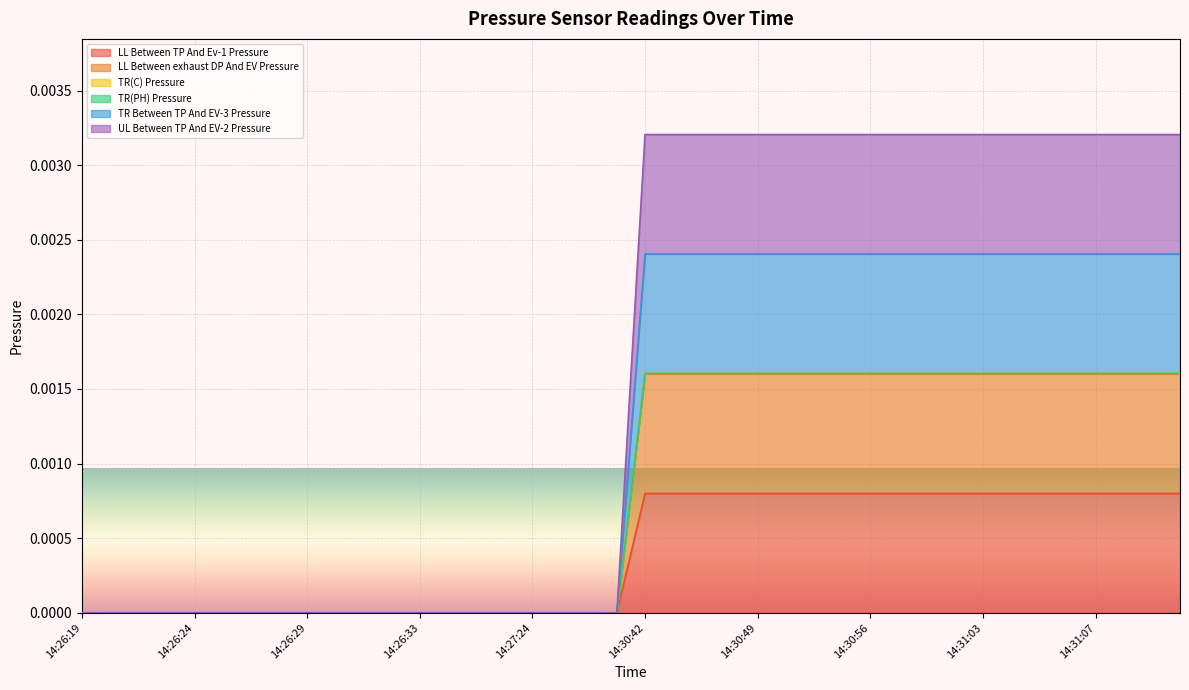

How many data points in TR(PH) Pressure are above 0?

20